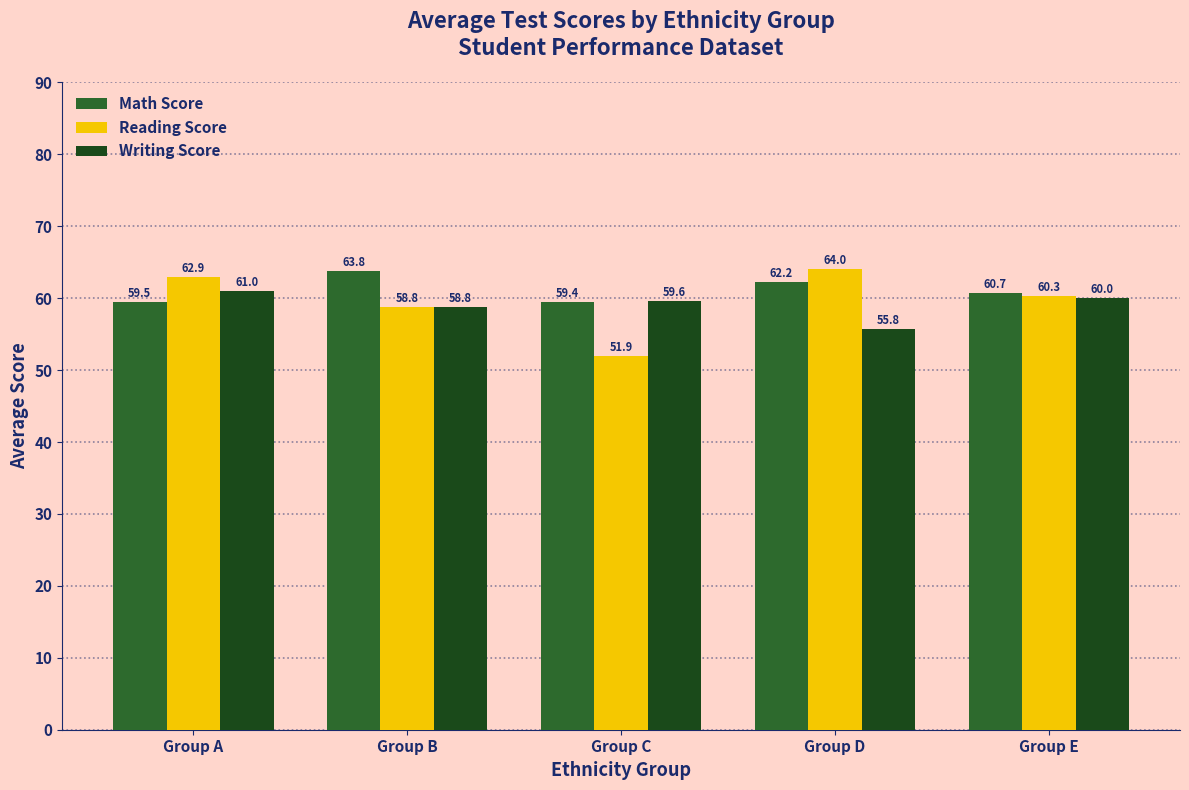

What is the highest value of the Writing Score series?

61.0